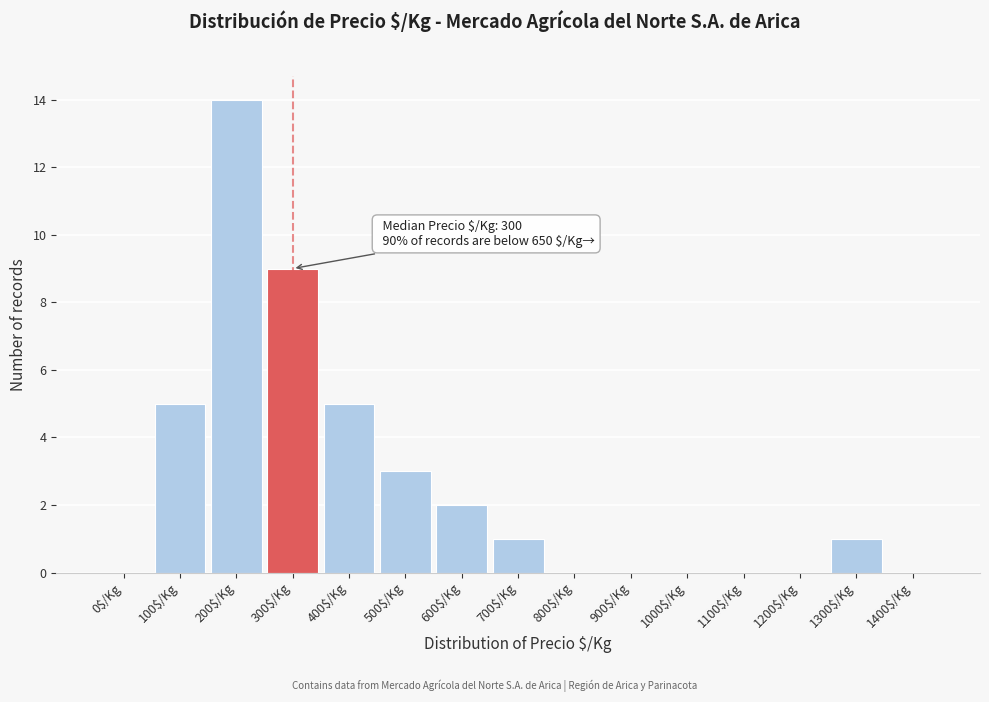

Which category has the highest value across all series?

200$/Kg